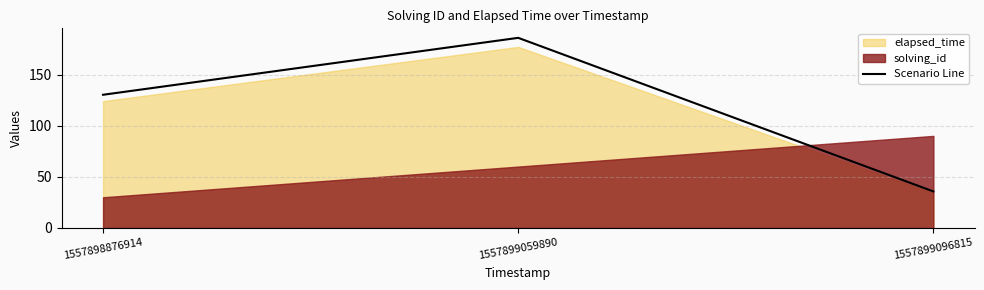

What is the value of the 3rd point from the left?

35.7